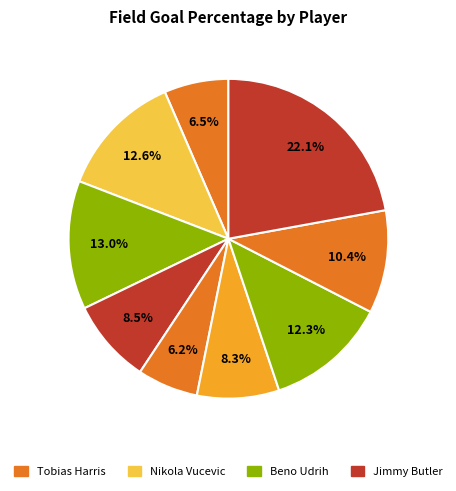

Count the number of slices in the pie.

9